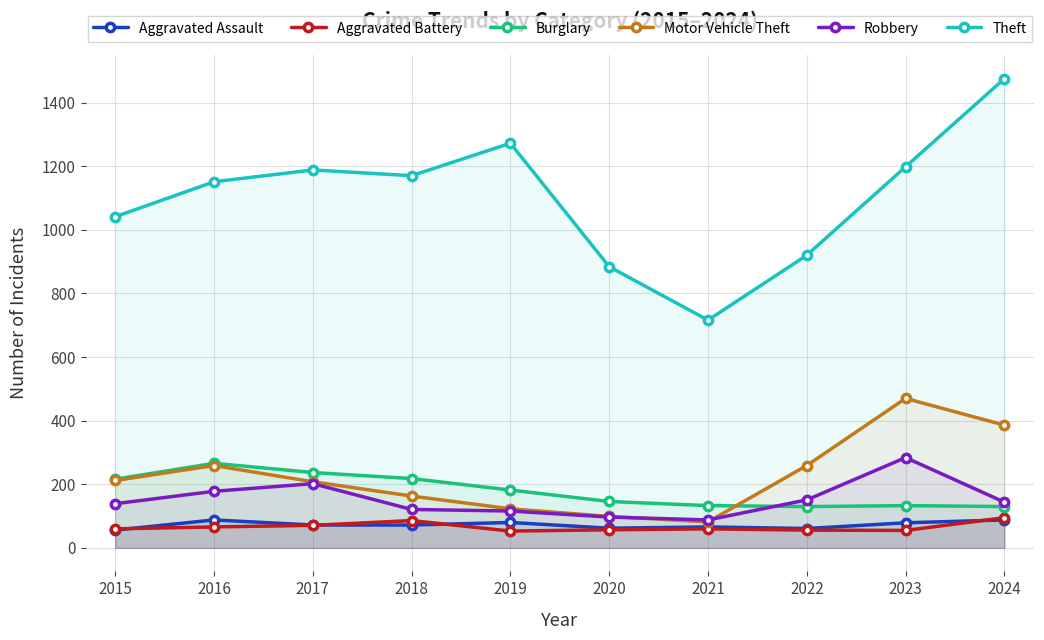

What is the spread (max minus min) of values at 2021?

656